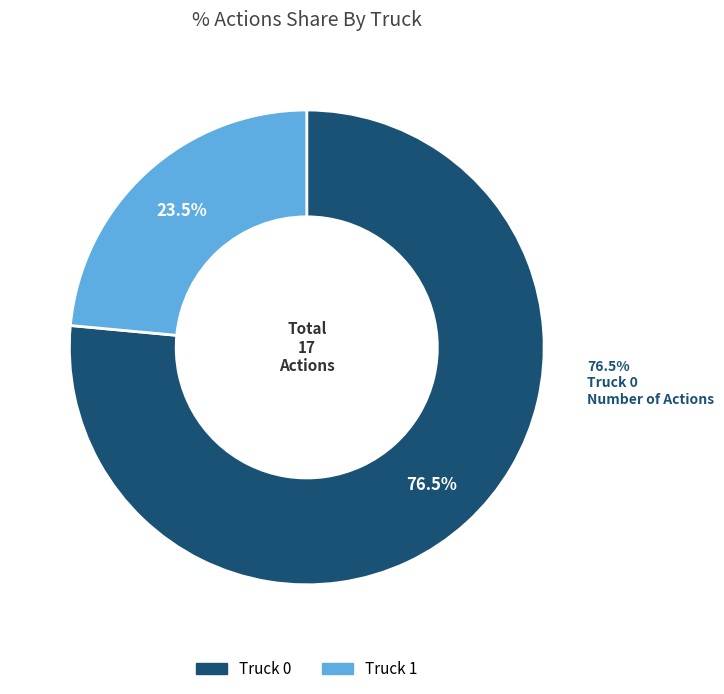

The Truck 0 slice represents 63% of the pie. True or false?

False